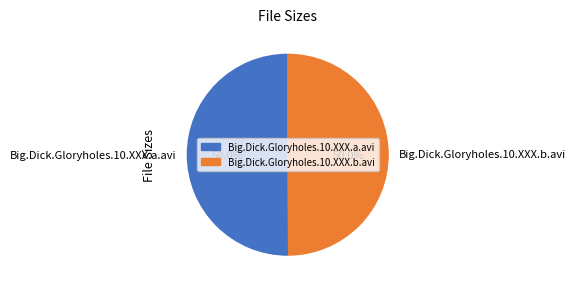

How much of the chart is everything except Big.Dick.Gloryholes.10.XXX.b.avi?

50.0%